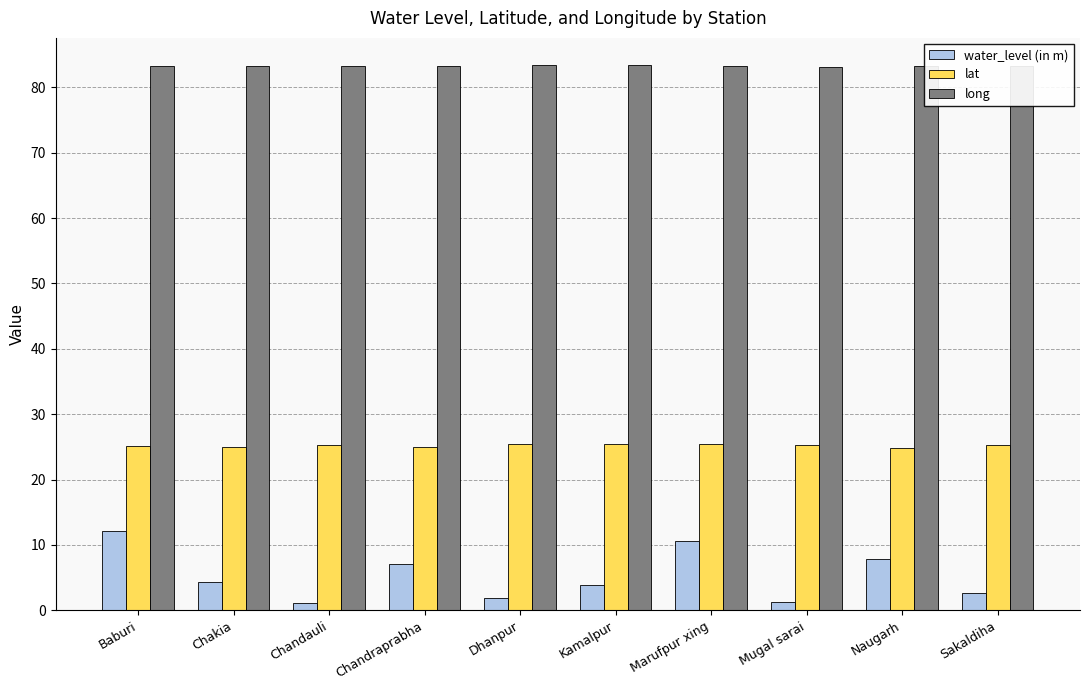

What is the average value of the long series?

83.2